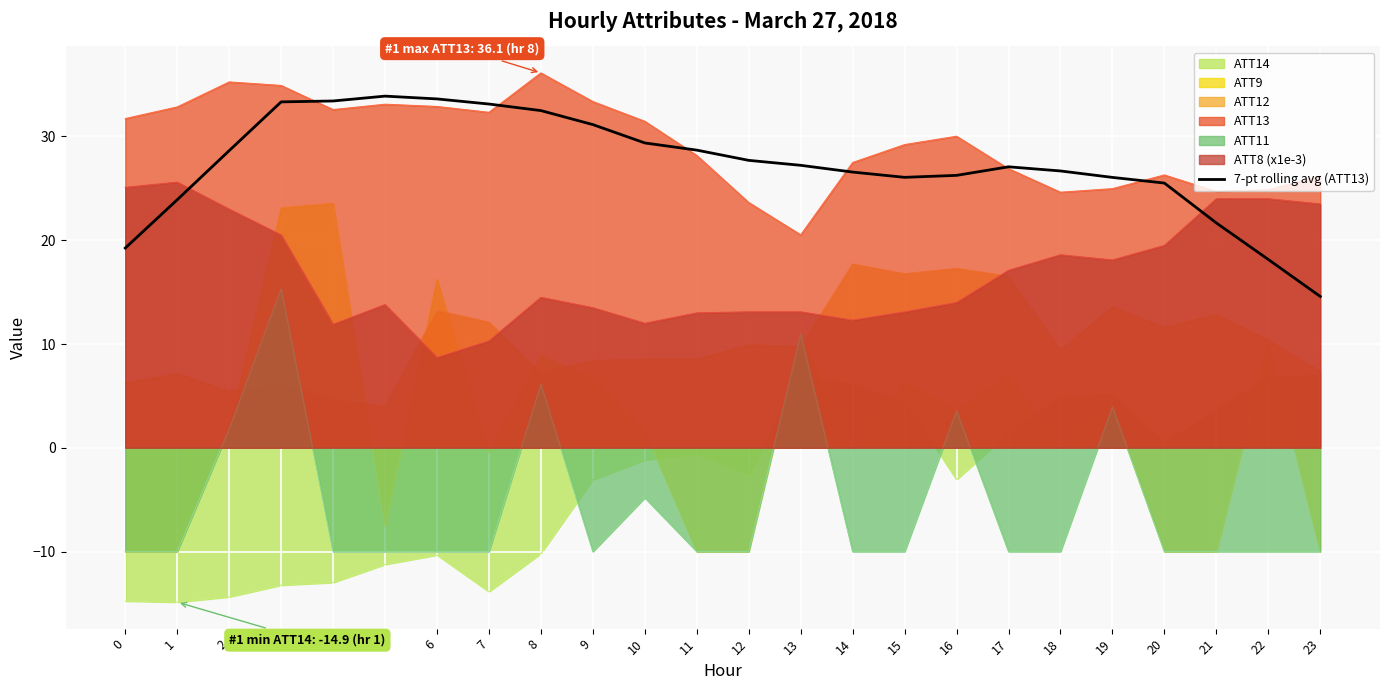

What is the approximate value at 12?

27.7